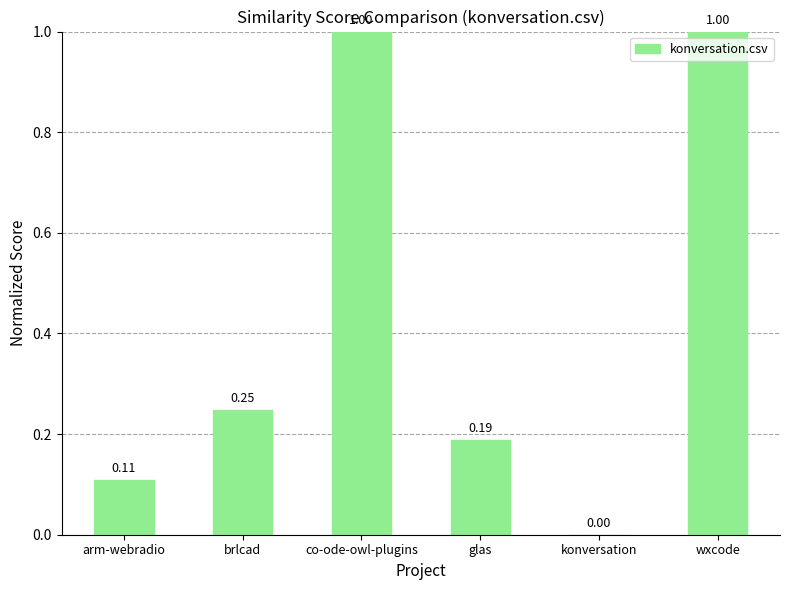

Which has a higher value, glas or brlcad?

brlcad